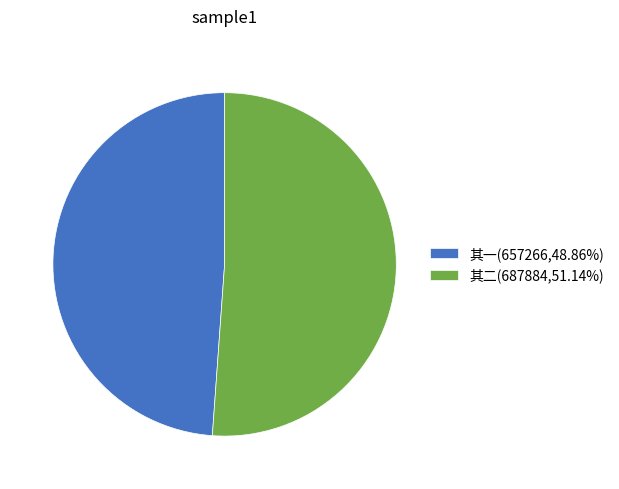

Is the sum of 其一(657266,48.86%) and 其二(687884,51.14%) greater than half?

Yes